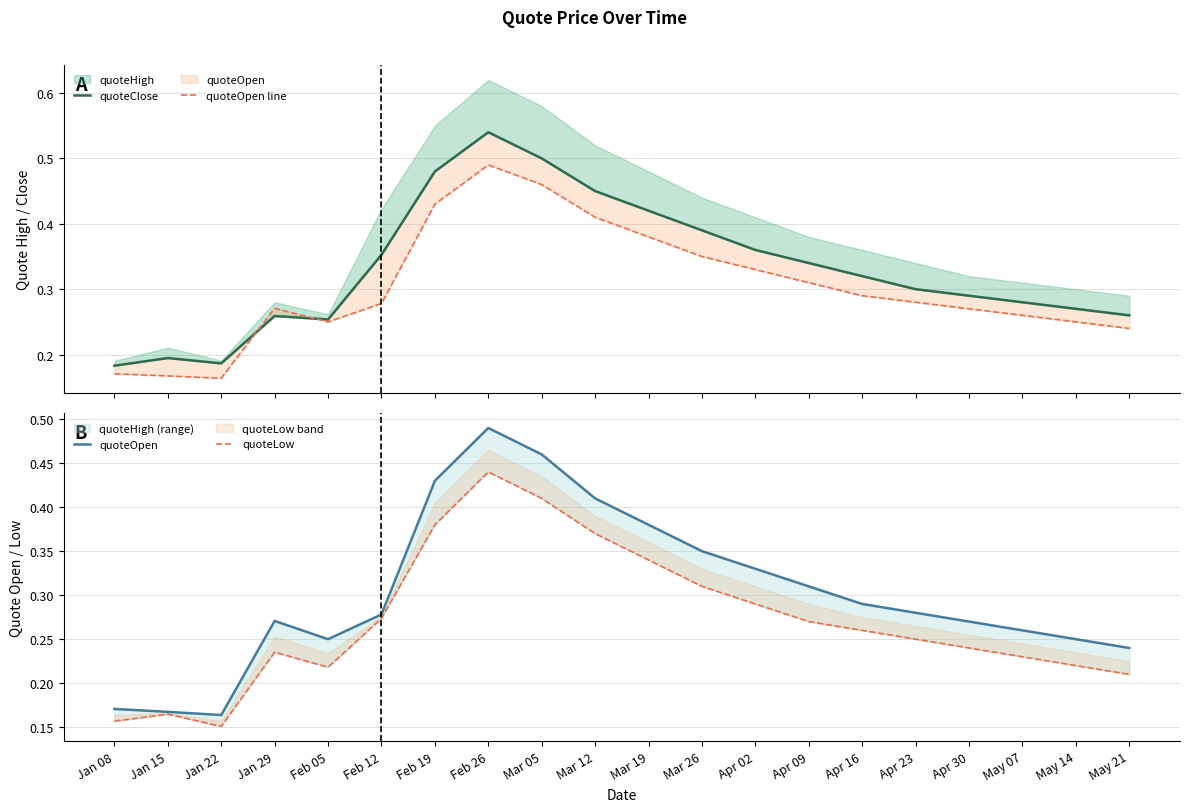

True or false: quoteOpen and quoteOpen line intersect in this chart.

False